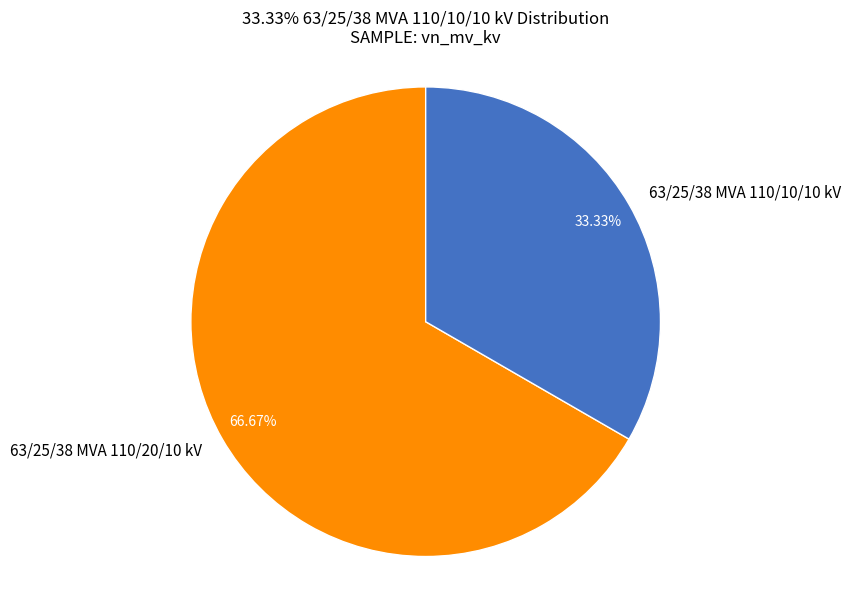

Which has a higher value, 63/25/38 MVA 110/20/10 kV or 63/25/38 MVA 110/10/10 kV?

63/25/38 MVA 110/20/10 kV